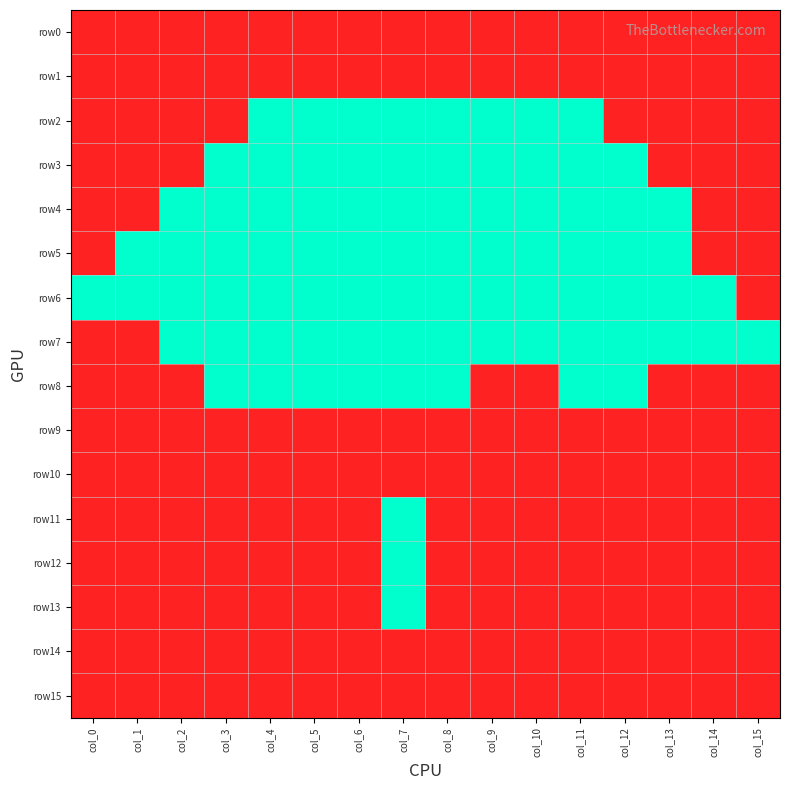

Which has a higher value, col_5 or col_15?

col_5